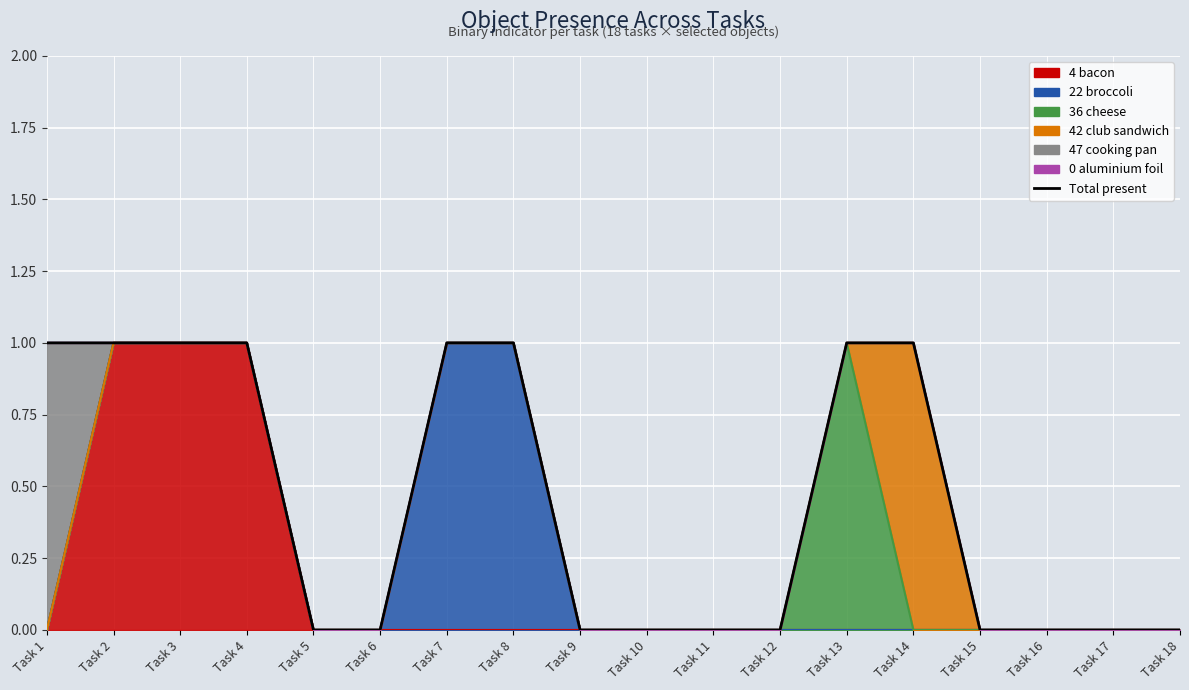

Reading left to right, extract all data points from this chart.

Task 1=1	Task 2=1	Task 3=1	Task 4=1	Task 5=0	Task 6=0	Task 7=1	Task 8=1	Task 9=0	Task 10=0	Task 11=0	Task 12=0	Task 13=1	Task 14=1	Task 15=0	Task 16=0	Task 17=0	Task 18=0